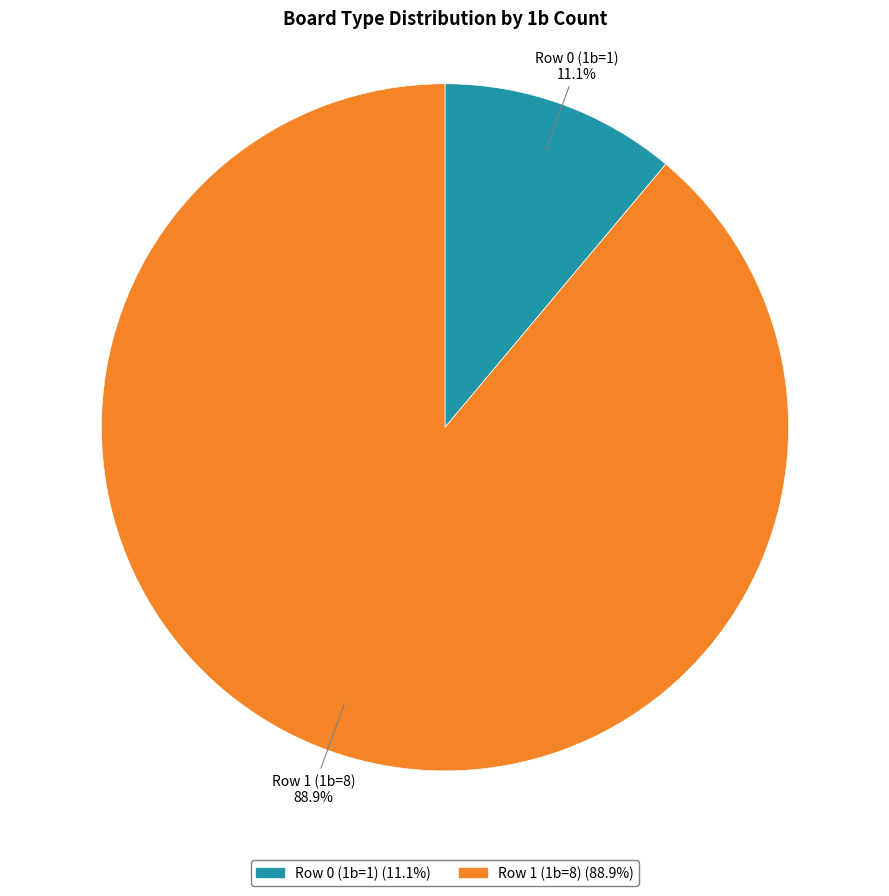

What percentage do Row 1 (1b=8) and Row 0 (1b=1) together represent?

100.0%